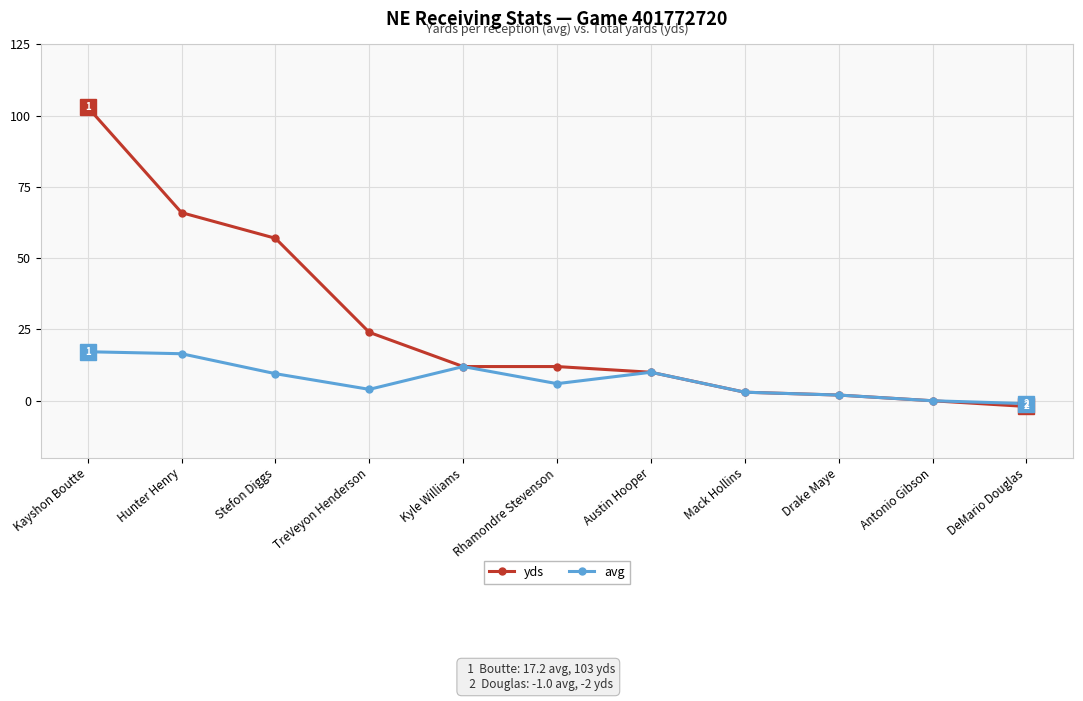

True or false: avg has a value of 17.2 at Kayshon Boutte.

True